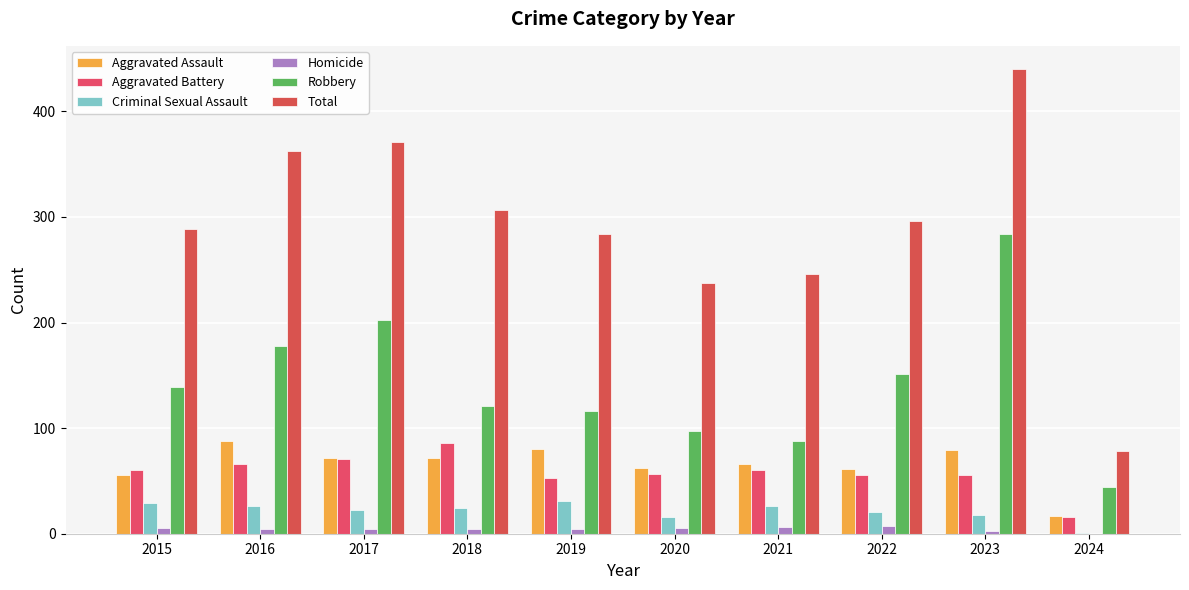

At which label is Total closest to 259?

2021